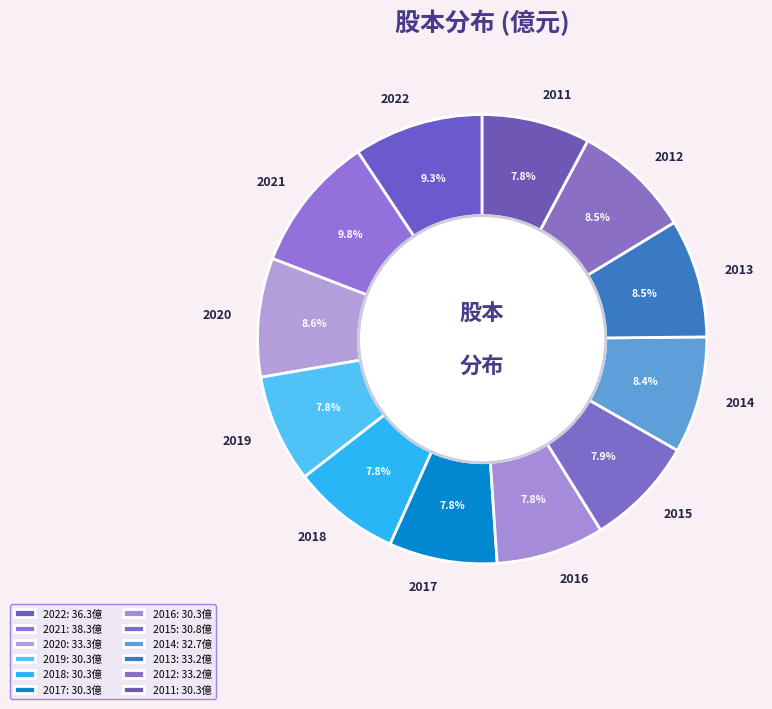

Count the number of slices in the pie.

12